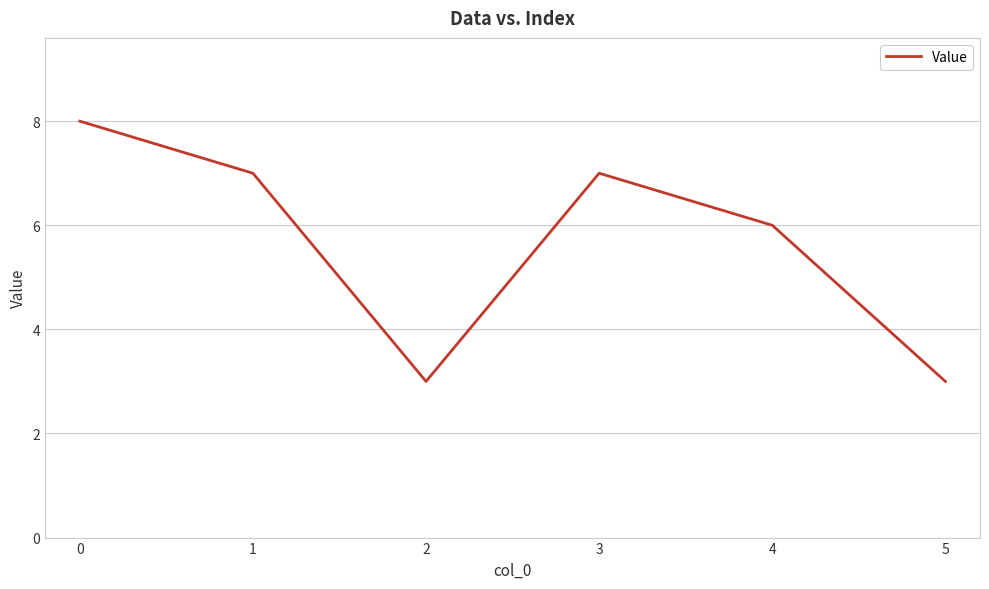

Reading left to right, transcribe all the data shown in this chart.

0=8	1=7	2=3	3=7	4=6	5=3